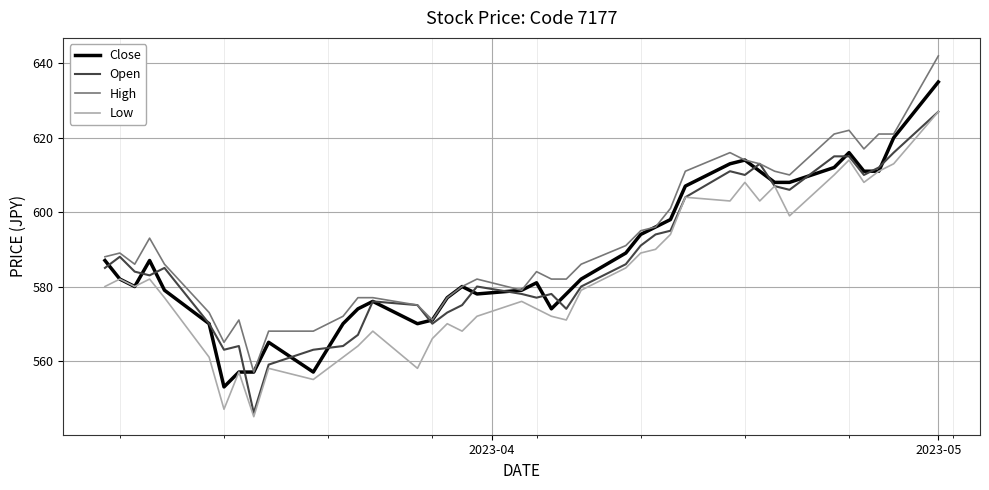

How many interior local peaks does the Low series have?

11